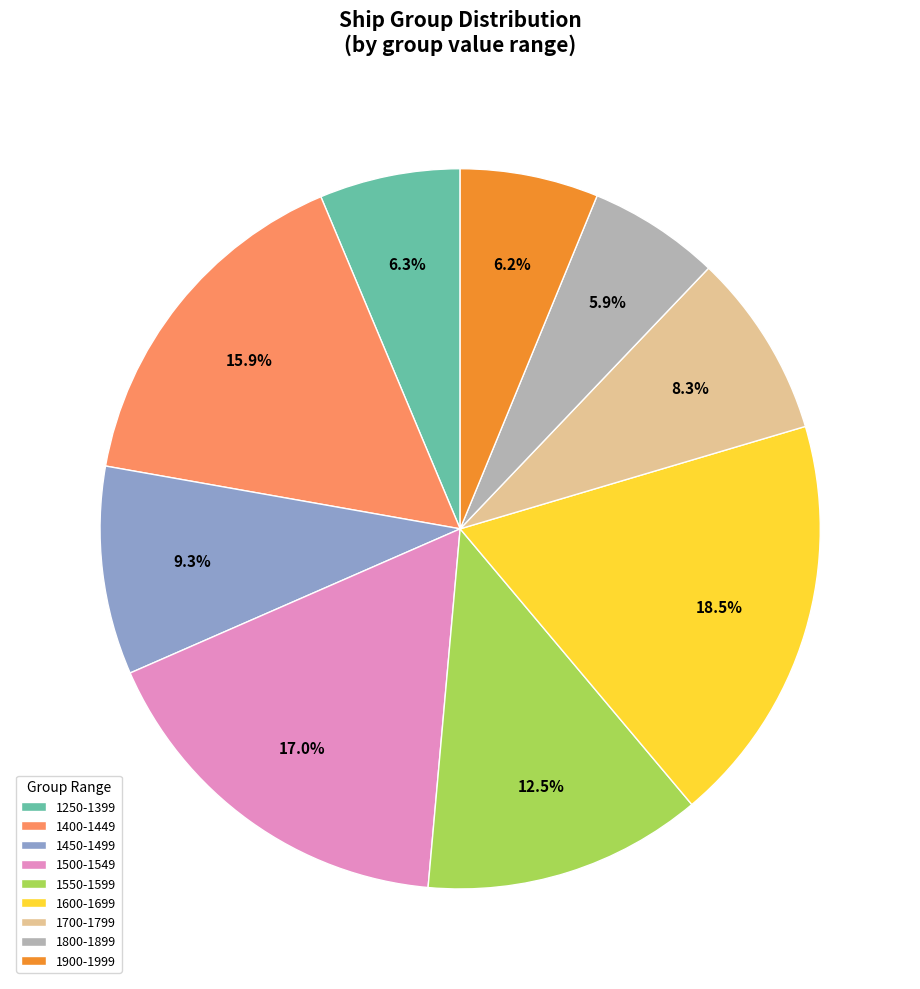

What is the ratio of the value at 1700-1799 to the value at 1500-1549?

0.5